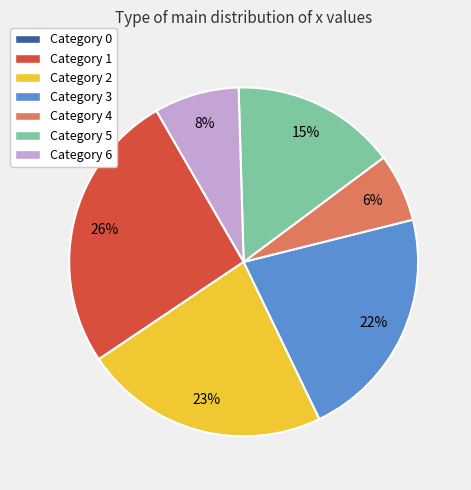

Which slice is the largest?

Category 1